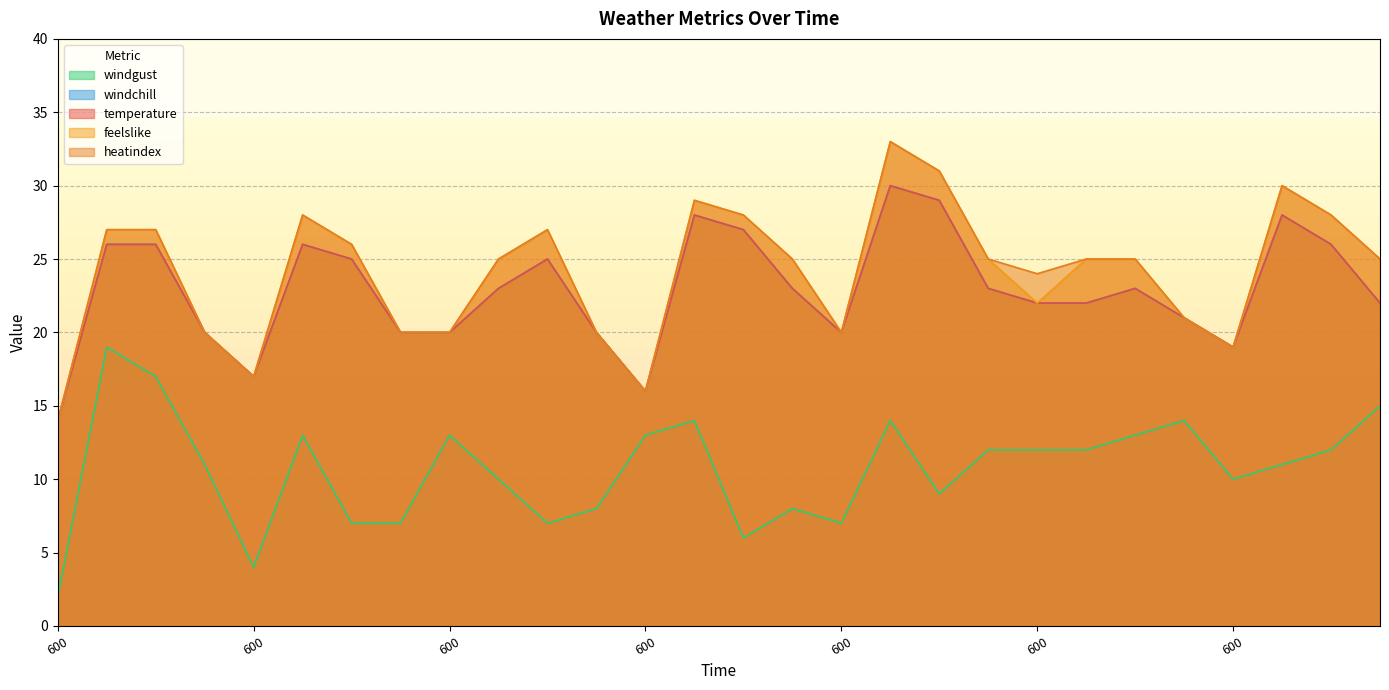

Reading left to right, list all the values displayed in this chart.

temperature: 600=14	1200=26	1800=26	0=20	600=17	1200=26	1800=25	0=20	600=20	1200=23	1800=25	0=20	600=16	1200=28	1800=27	0=23	600=20	1200=30	1800=29	0=23	600=22	1200=22	1800=23	0=21	600=19	1200=28	1800=26	0=22
heatindex: 600=14	1200=27	1800=27	0=20	600=17	1200=28	1800=26	0=20	600=20	1200=25	1800=27	0=20	600=16	1200=29	1800=28	0=25	600=20	1200=33	1800=31	0=25	600=24	1200=25	1800=25	0=21	600=19	1200=30	1800=28	0=25
feelslike: 600=14	1200=27	1800=27	0=20	600=17	1200=28	1800=26	0=20	600=20	1200=25	1800=27	0=20	600=16	1200=29	1800=28	0=25	600=20	1200=33	1800=31	0=25	600=22	1200=25	1800=25	0=21	600=19	1200=30	1800=28	0=25
windchill: 600=14	1200=26	1800=26	0=20	600=17	1200=26	1800=25	0=20	600=20	1200=23	1800=25	0=20	600=16	1200=28	1800=27	0=23	600=20	1200=30	1800=29	0=23	600=22	1200=22	1800=23	0=21	600=19	1200=28	1800=26	0=22
windgust: 600=2	1200=19	1800=17	0=11	600=4	1200=13	1800=7	0=7	600=13	1200=10	1800=7	0=8	600=13	1200=14	1800=6	0=8	600=7	1200=14	1800=9	0=12	600=12	1200=12	1800=13	0=14	600=10	1200=11	1800=12	0=15